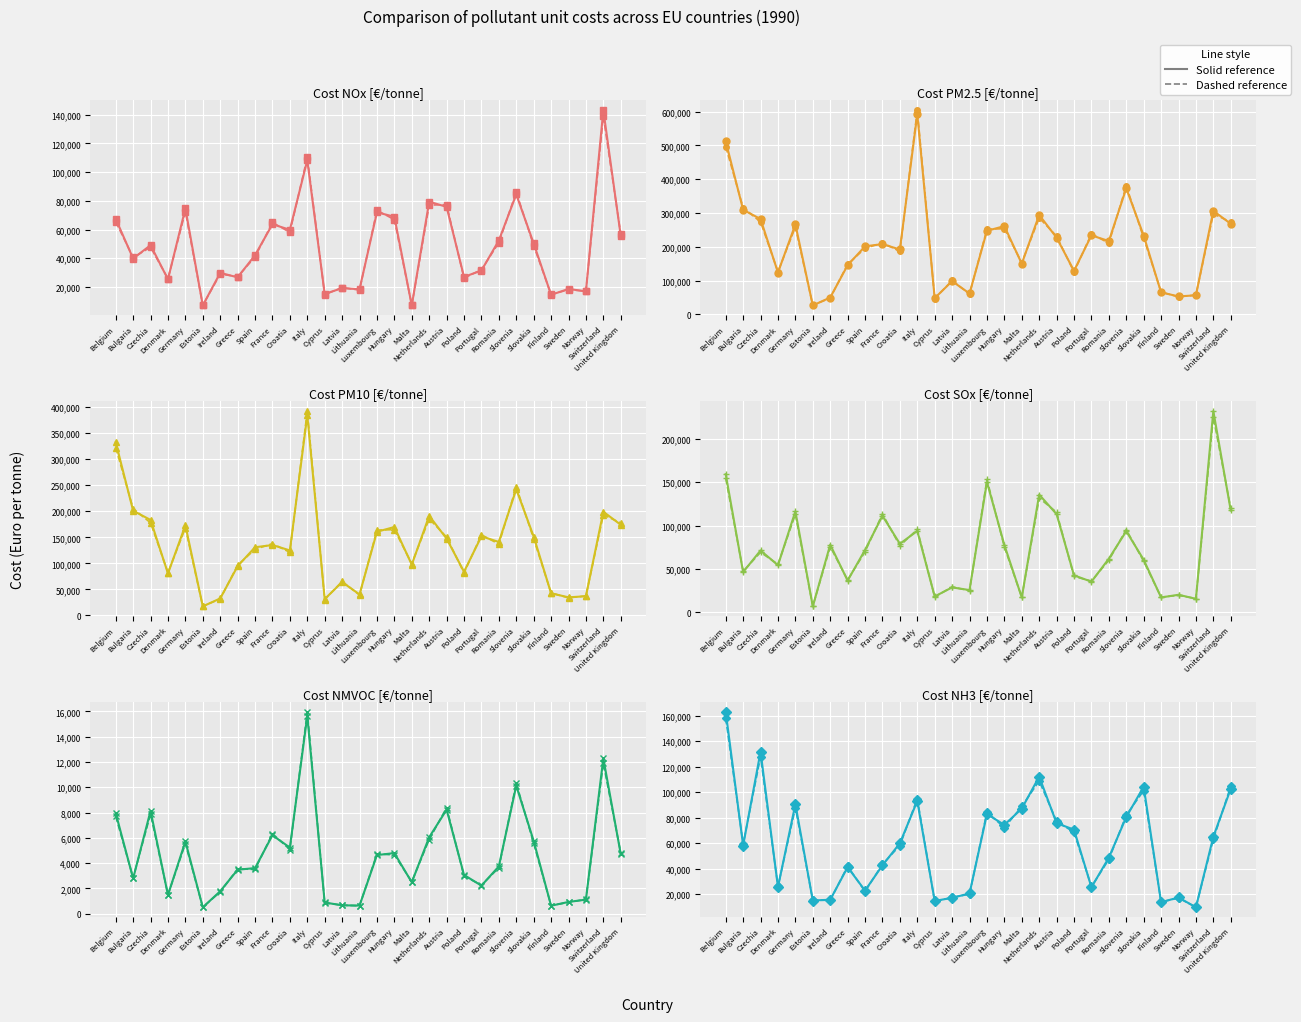

Reading right to left, list all the values displayed in this chart.

Cost_NOx: 55633	143134	16866	18625	14520	50306	84406	52412	31431	27011	75781	79400	7158	68921	71957	18399	19176	15126	108205	59833	63655	42135	26670	29855	7116	74688	25320	49118	39770	67427
Cost_PM2.5: 268250	306655	56741	53538	65365	233434	373078	217324	234012	129265	227195	294599	150194	261548	247472	62144	98627	48390	592650	192306	208191	201671	145705	50219	26735	266647	124113	282451	309647	512037
Cost_PM10: 174188	199126	36845	34765	42445	151580	242259	141119	151956	83938	147529	191298	97529	169836	160696	40353	64043	31422	384838	124874	135189	130955	94614	32609	17360	173147	80593	183409	201070	332491
Cost_SOx: 117414	232061	15511	20187	17104	60571	93509	61831	35284	42598	113124	135753	17076	77634	150219	25598	28699	18211	93754	79013	111252	71915	36550	77934	6789	116457	54274	71277	46368	159275
Cost_NMVOC: 4722	12281	1117	932	634	5753	10127	3748	2221	3070	8226	6051	2486	4795	4640	647	665	889	15642	5231	6209	3611	3480	1779	508	5720	1483	8138	2791	7953
Cost_NH3: 102606	65004	9684	17421	13649	104309	80401	48662	25361	70606	75613	112156	87032	74316	82776	20560	17100	14690	93026	59914	42588	22806	41129	15632	15020	90548	25524	131699	58106	162801